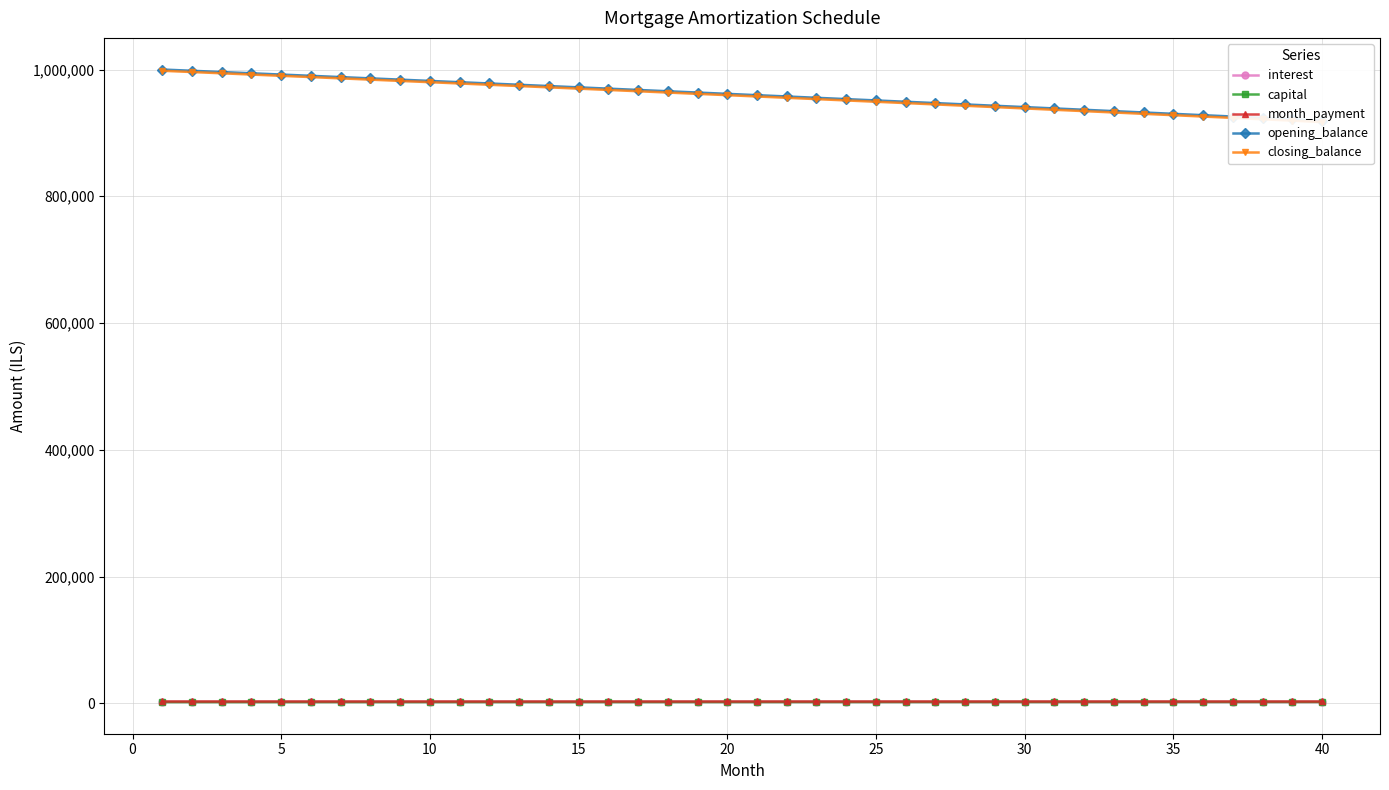

Which series has the largest total across all categories?

opening_balance